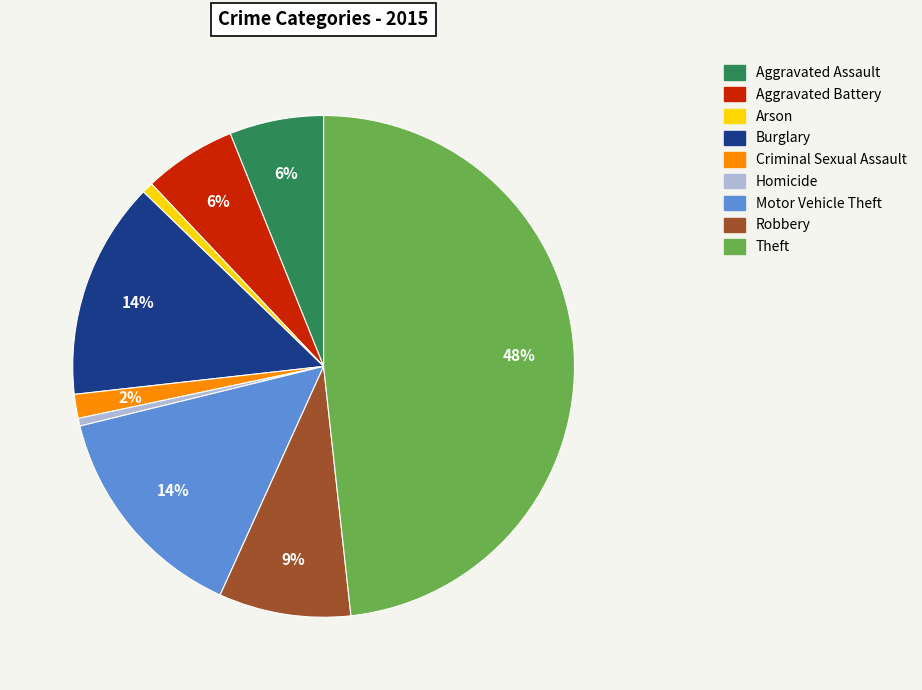

Is there any slice that represents more than half of the pie?

No